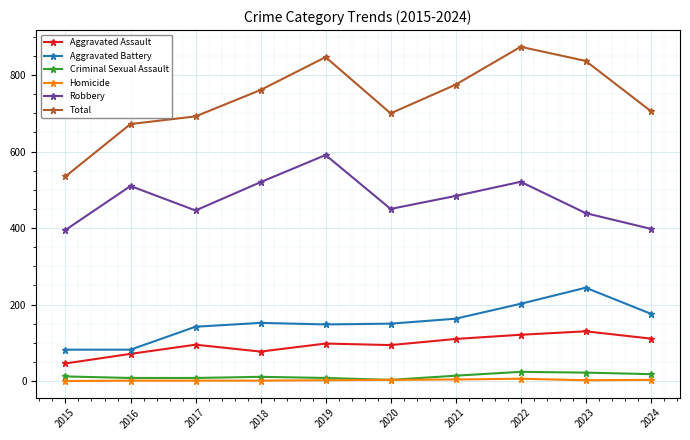

Which series changed the most between 2015 and 2024?

Total